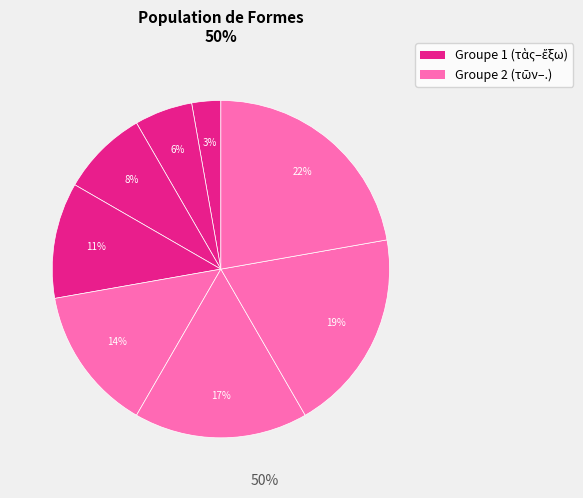

Count the number of slices in the pie.

8